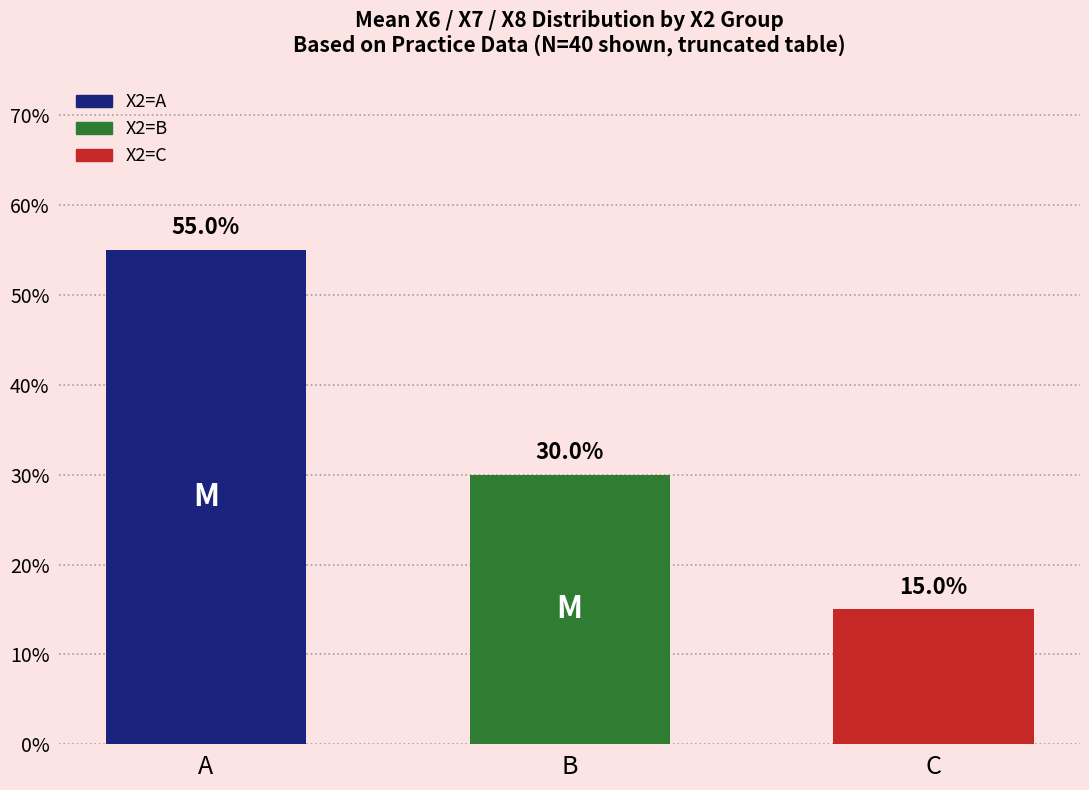

List the labels in order of value, largest first.

A, B, C